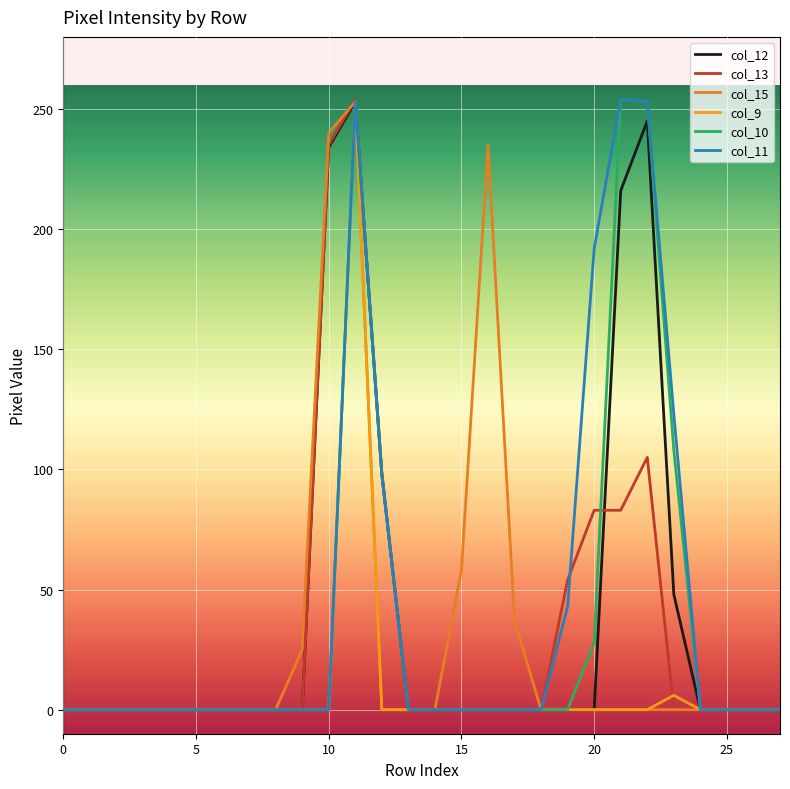

True or false: col_12 and col_9 cross at least once.

False